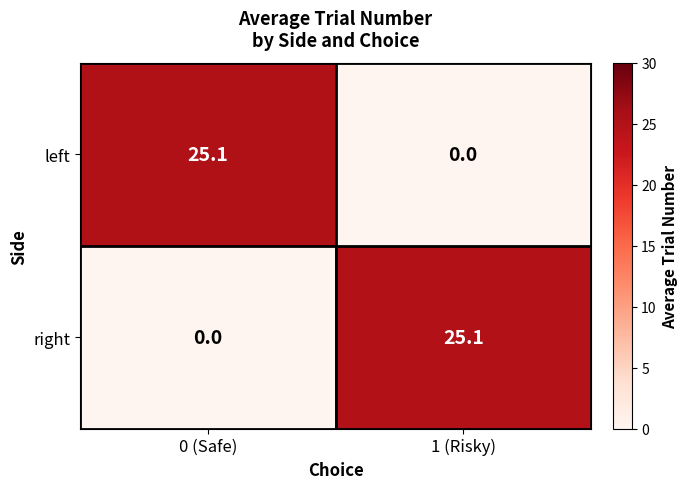

Reading right to left, transcribe all the data shown in this chart.

left: 1 (Risky)=0.0	0 (Safe)=25.1
right: 1 (Risky)=25.1	0 (Safe)=0.0